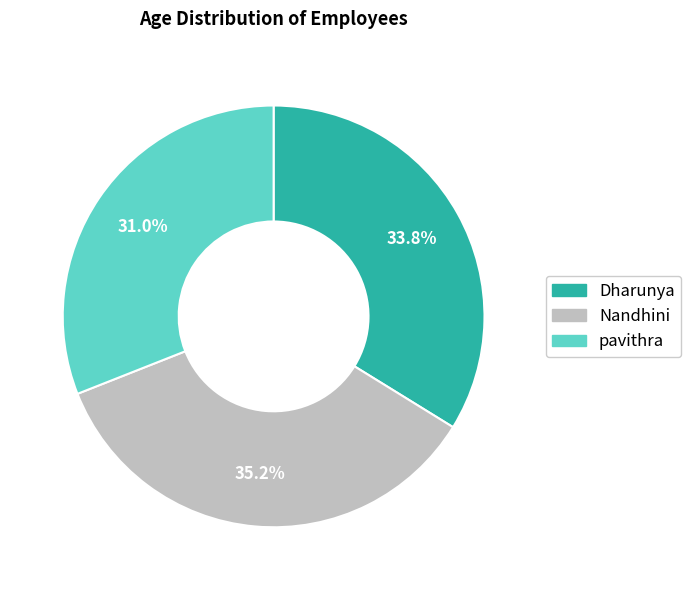

Does any single category account for the majority?

No